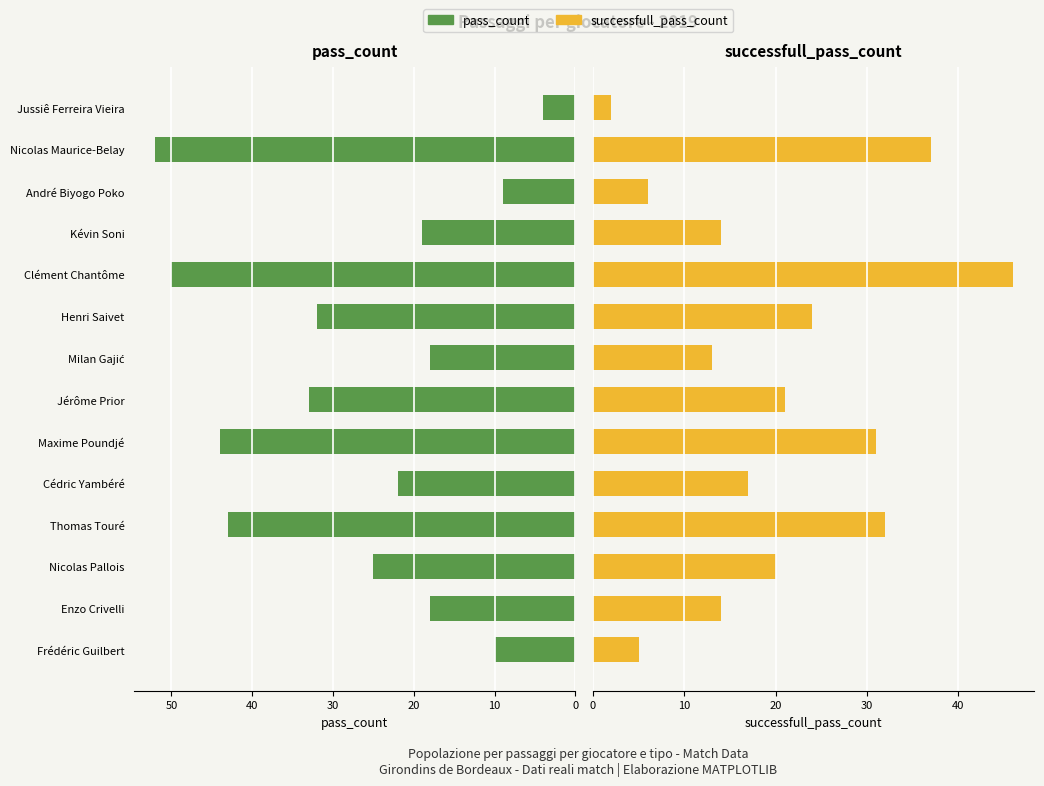

How many bars are there in total?

28